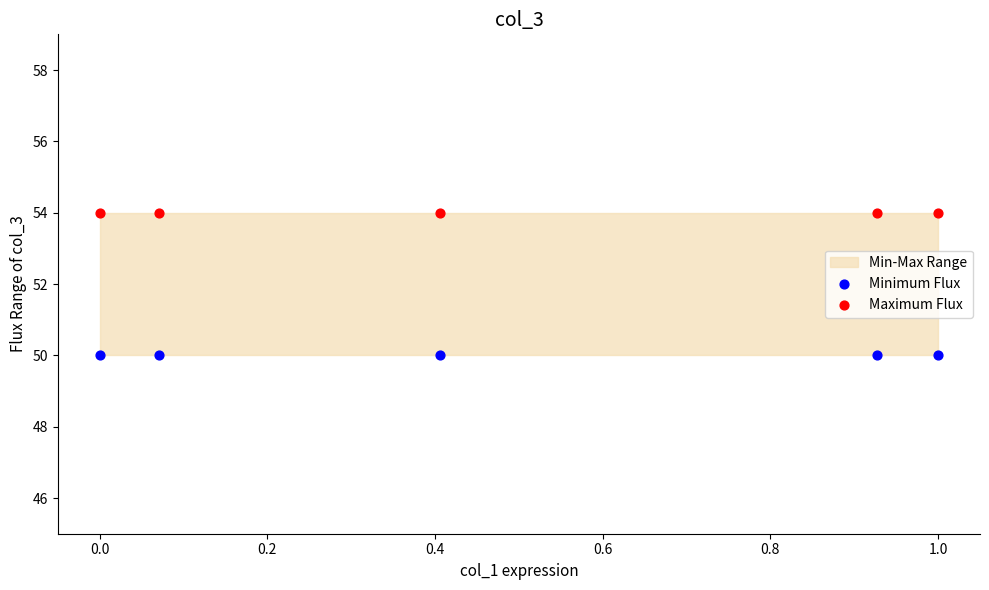

Across all data points, what is the average Y value?

52